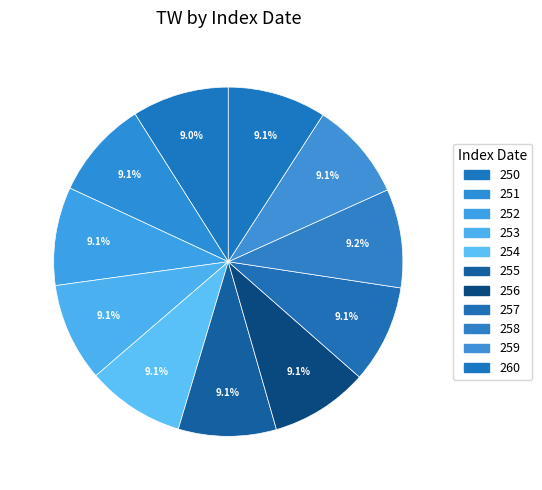

What is the ratio of the value at 253 to the value at 252?

1.0